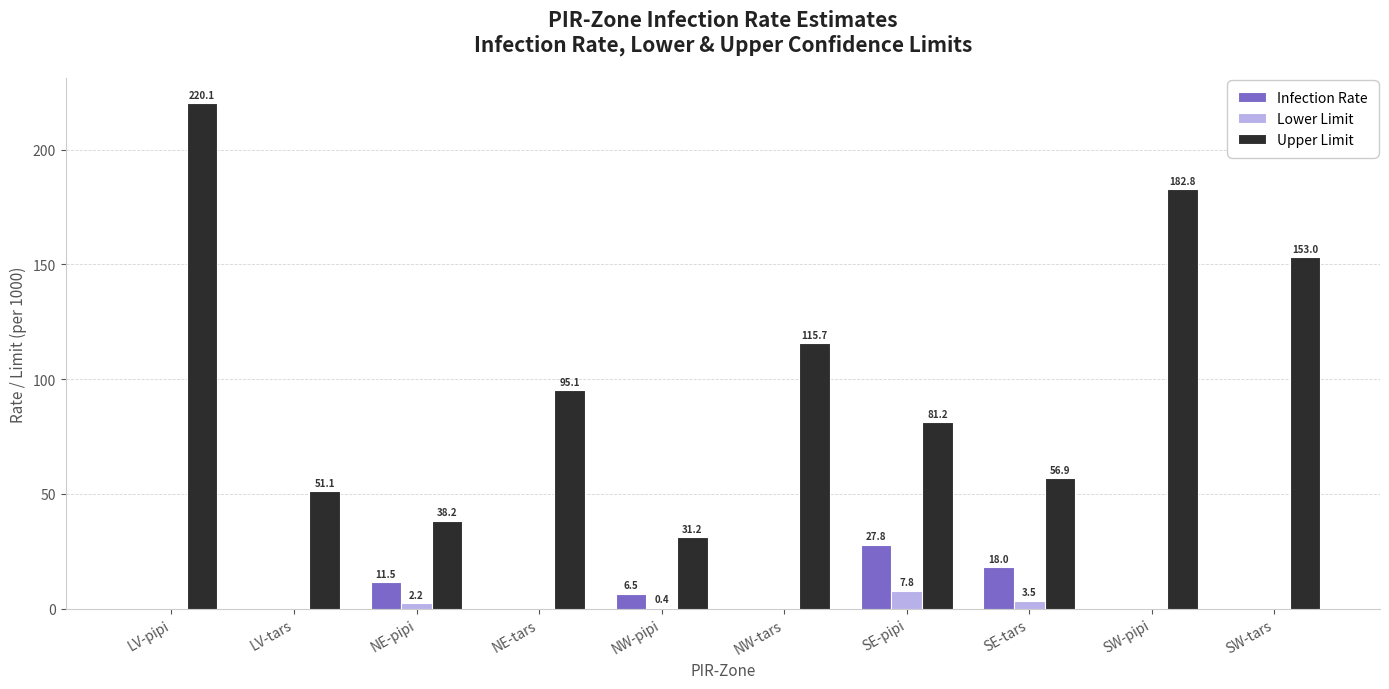

Reading left to right, extract all data points from this chart.

Infection Rate: 0.0	0.0	11.5	0.0	6.5	0.0	27.8	18.0	0.0	0.0
Lower Limit: 0.0	0.0	2.2	0.0	0.4	0.0	7.8	3.5	0.0	0.0
Upper Limit: 220.1	51.1	38.2	95.1	31.2	115.7	81.2	56.9	182.8	153.0